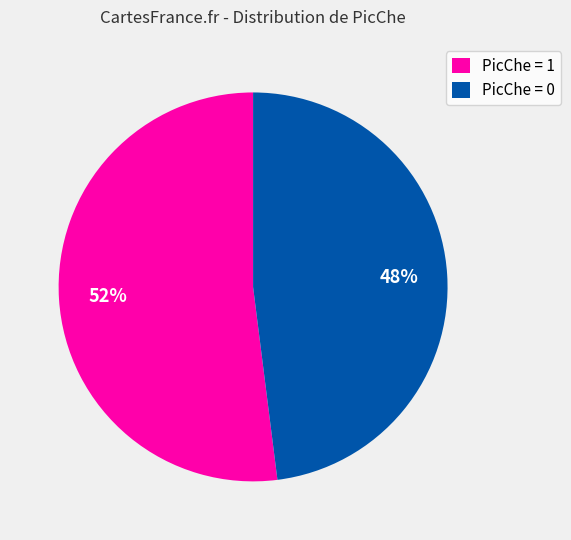

Count the number of slices in the pie.

2